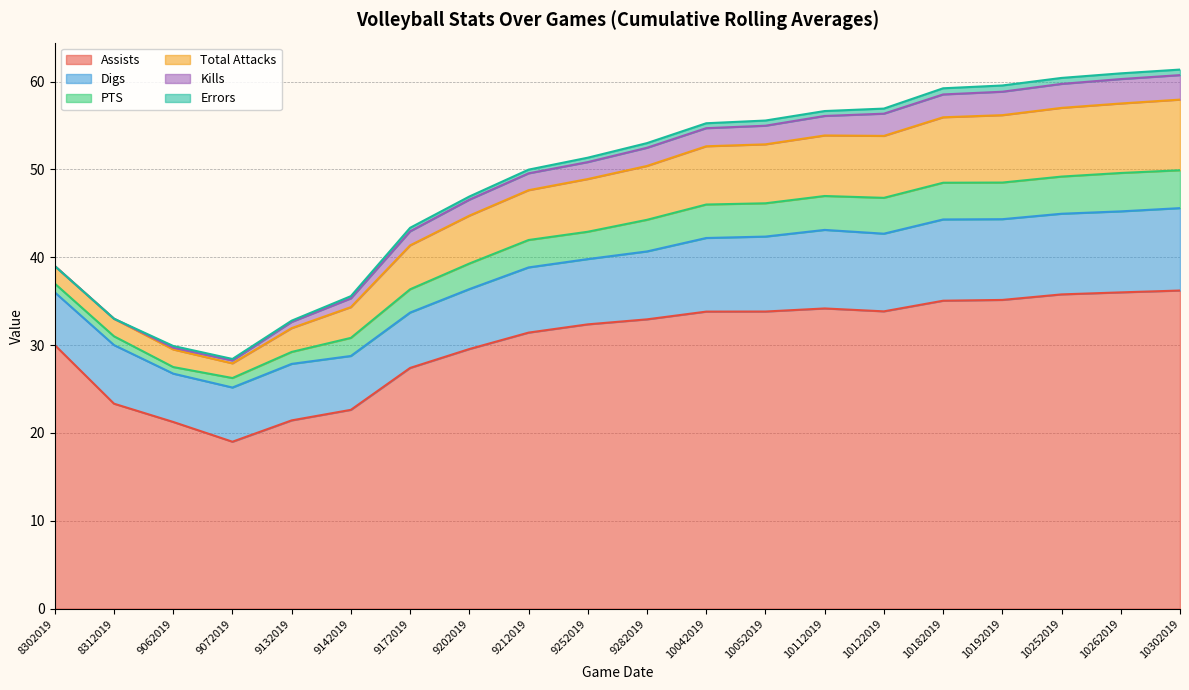

Does the chart display data point markers on the line(s)?

No